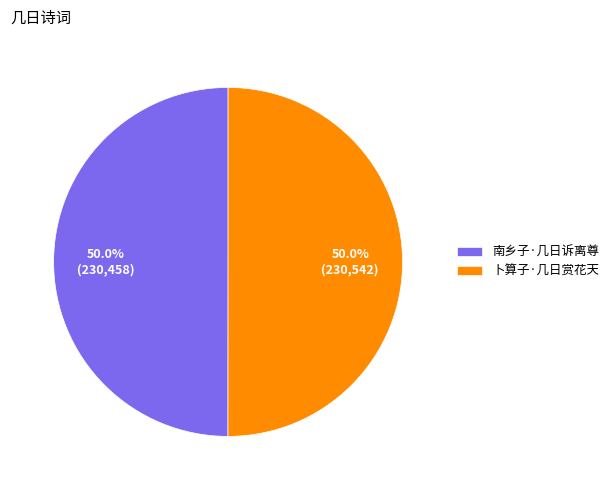

Combined, what portion of the pie is 卜算子·几日赏花天 and 南乡子·几日诉离尊?

100.0%